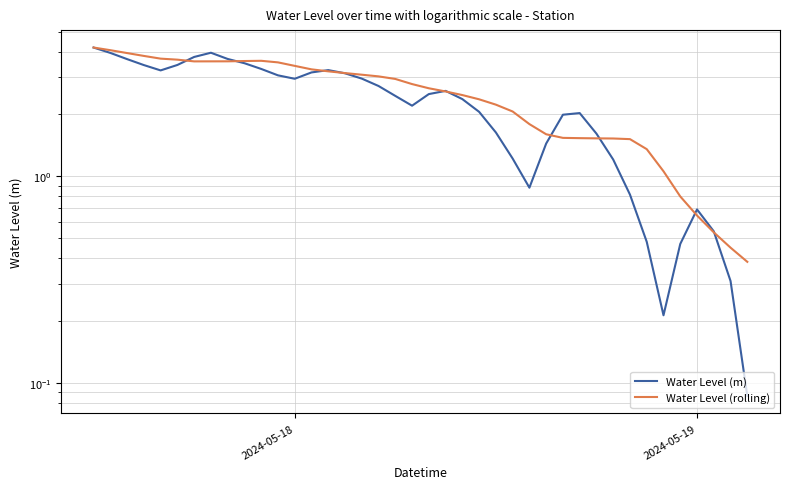

What is the maximum value shown in the chart?

4.2